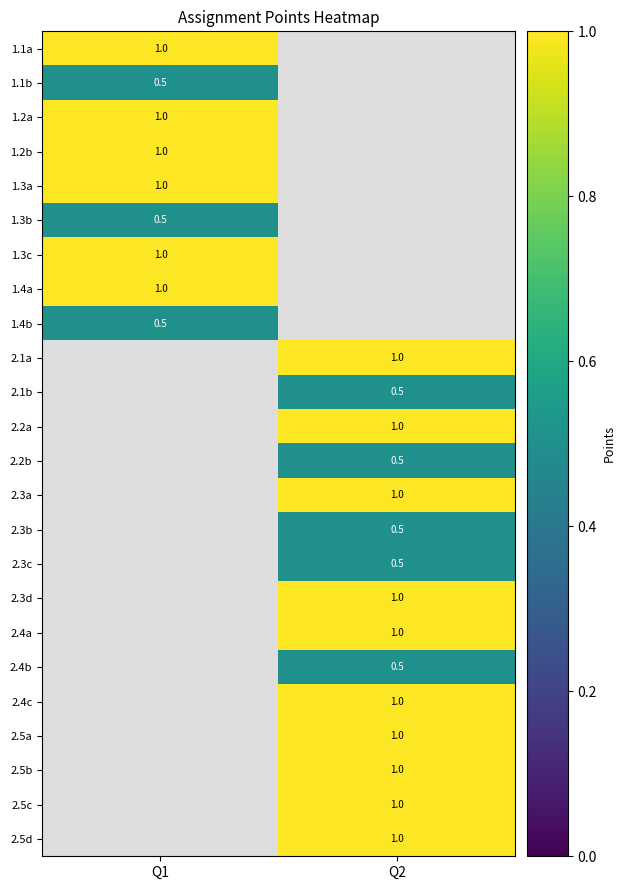

How many distinct data groups are displayed?

24